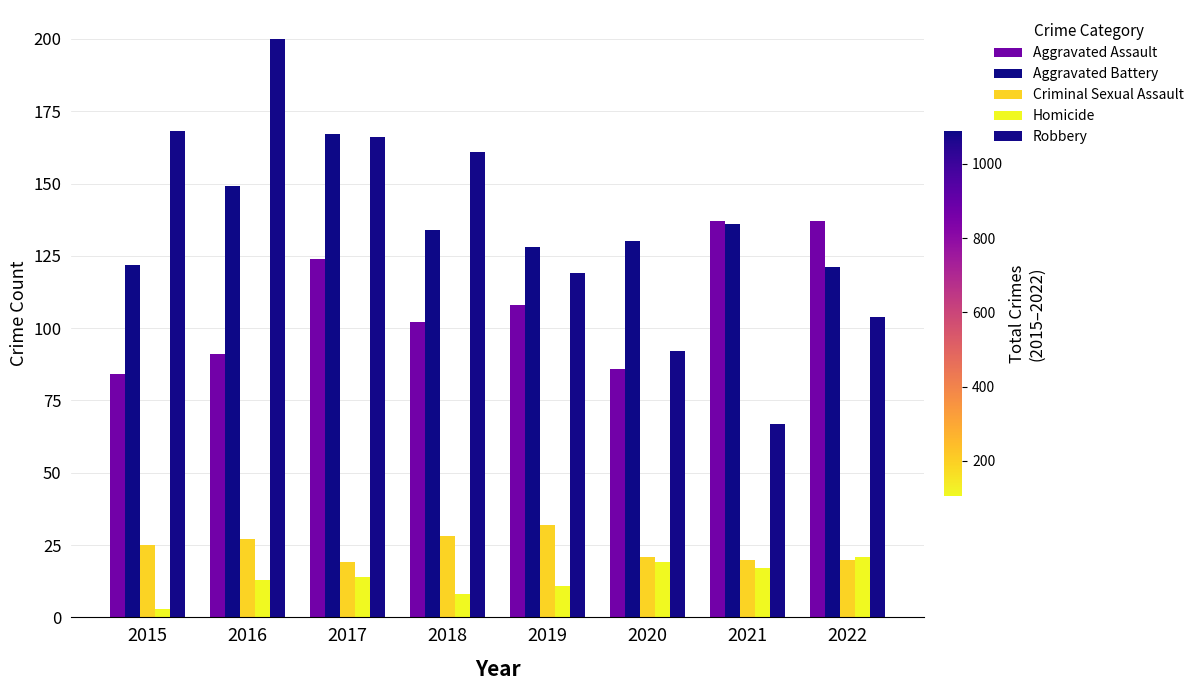

How many data points does each series have?

8